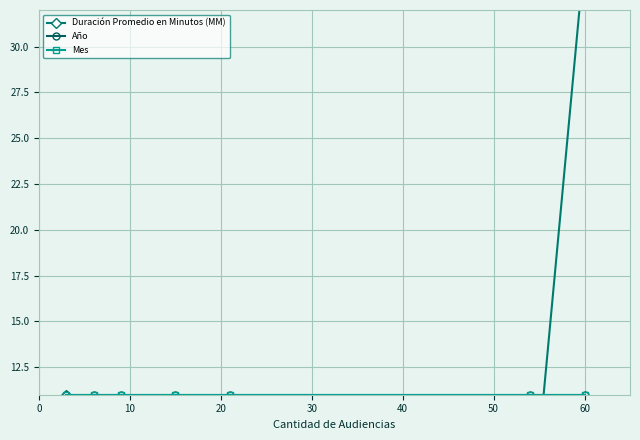

What is the lowest value of the Duración Promedio en Minutos (MM) series?

3